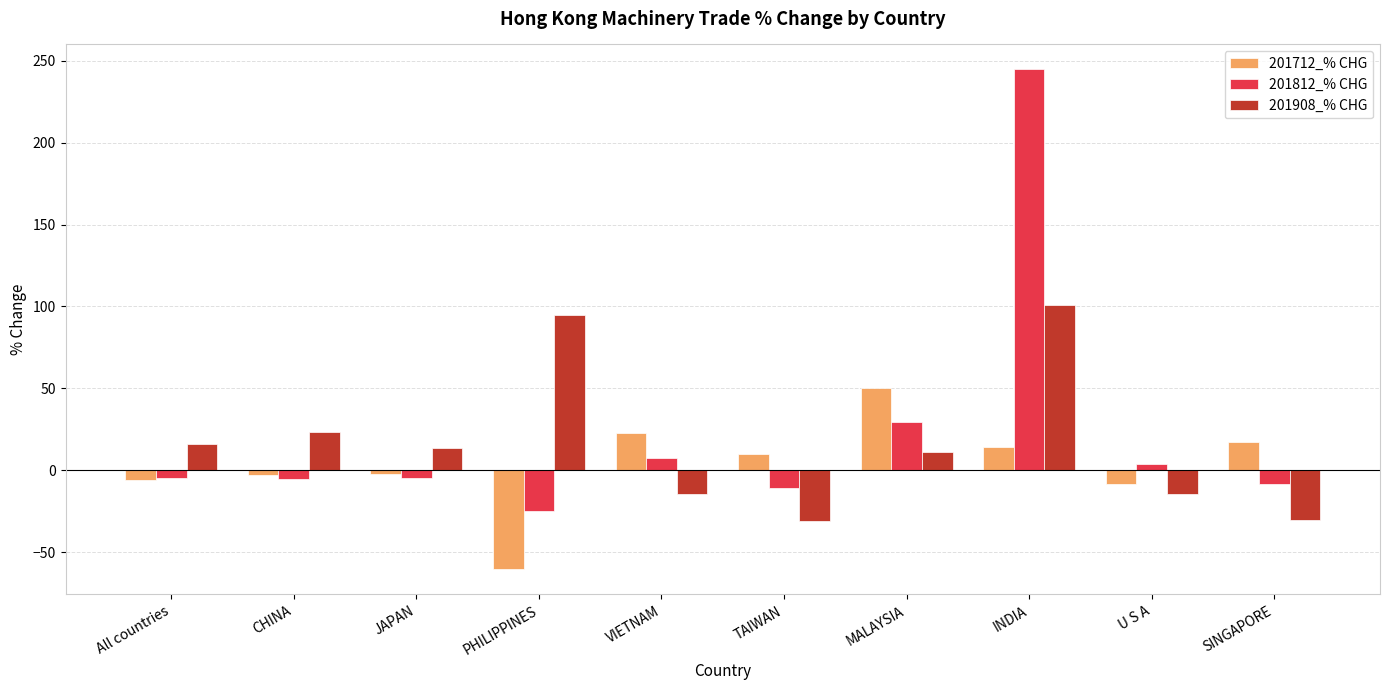

True or false: 201812_% CHG has a value of 421.0 at INDIA.

False